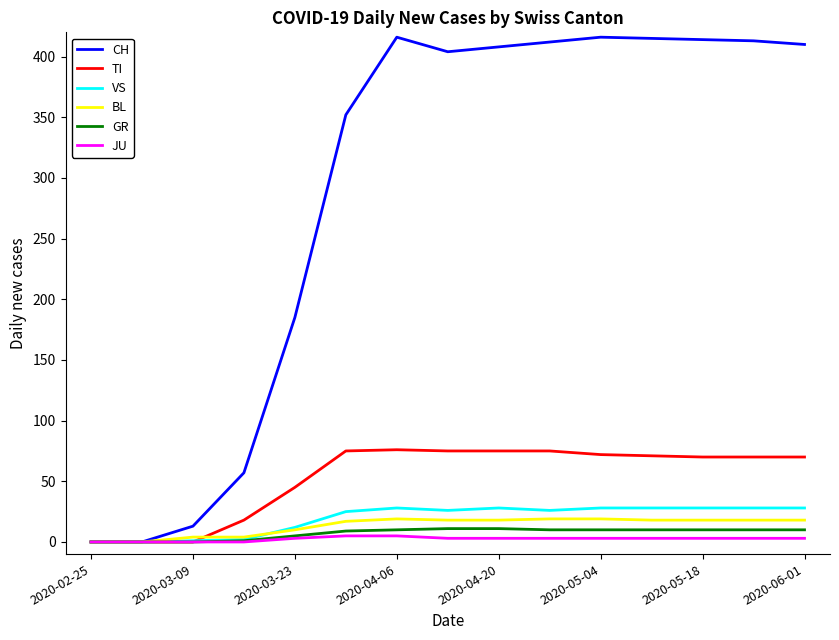

Which series has the widest spread of values?

CH